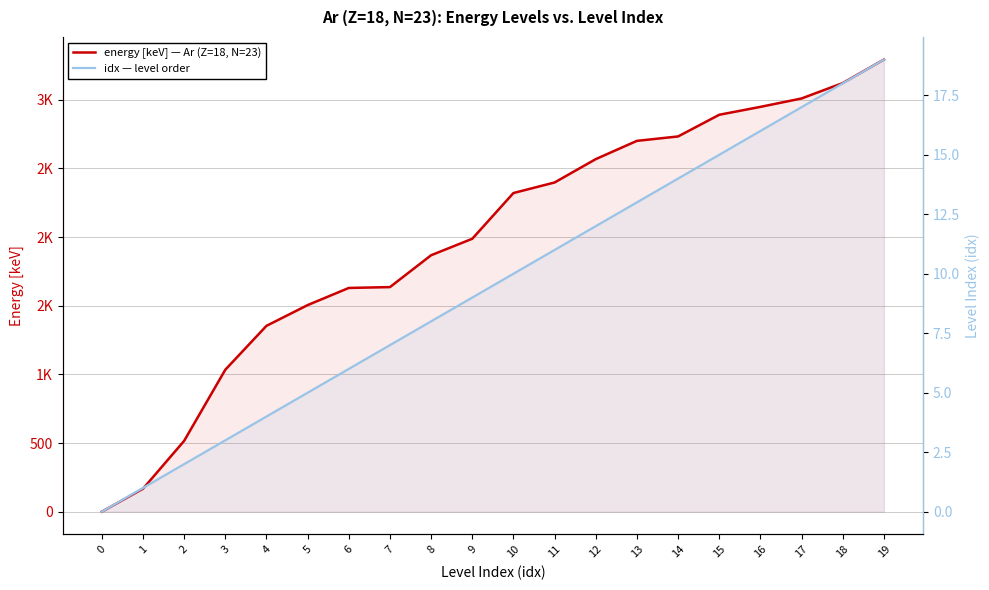

True or false: energy [keV] — Ar (Z=18, N=23) has a value of 237.6 at 2.

False